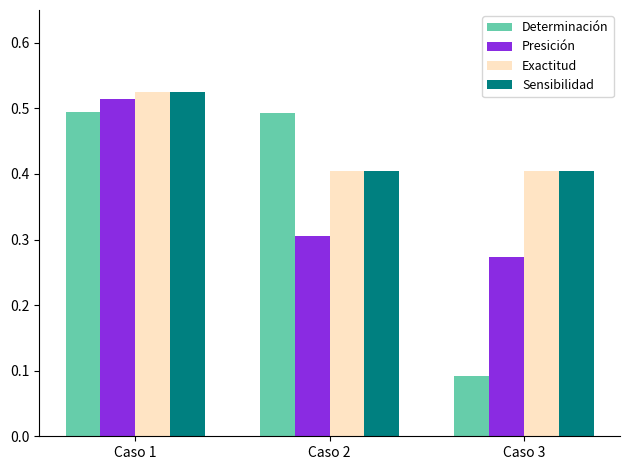

Count the Determinación values in the range 0 to 1.

3